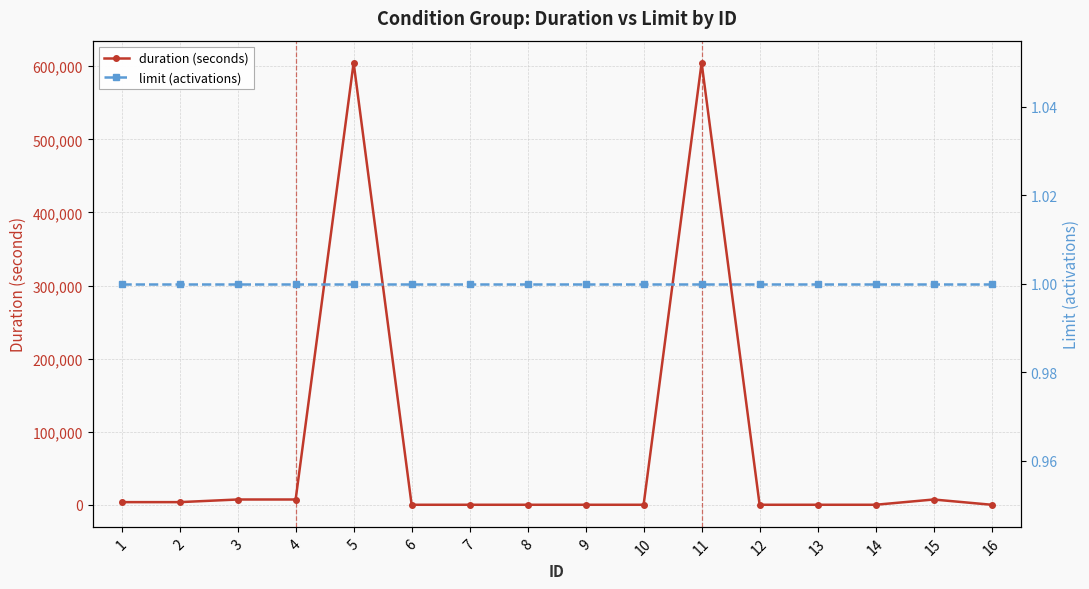

Which label corresponds to the smallest value in the chart?

6